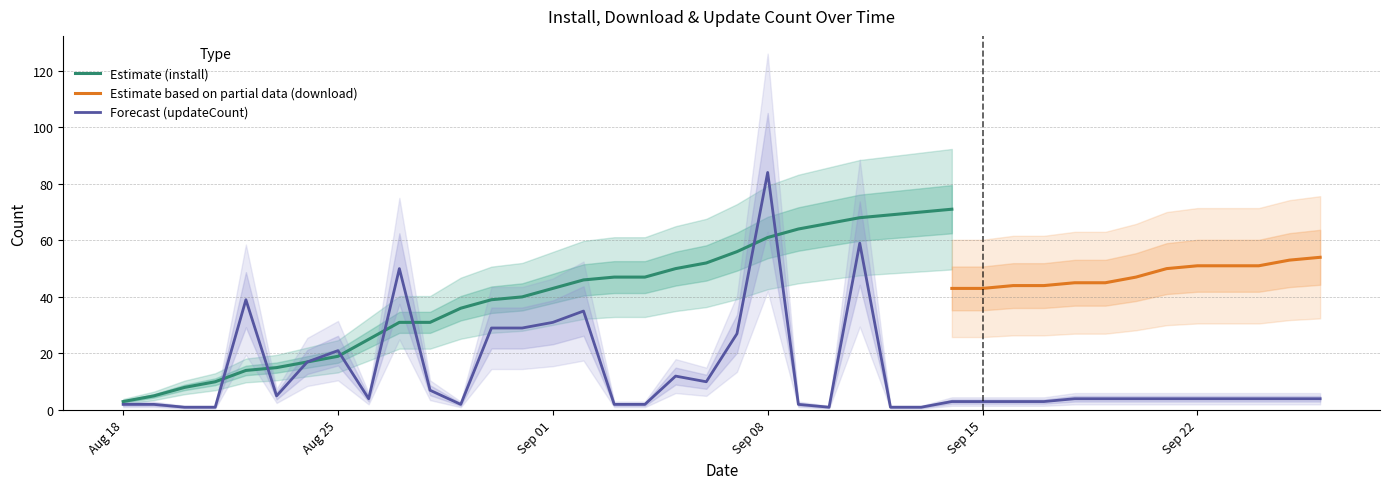

True or false: install has more than 1 interior local peaks.

False